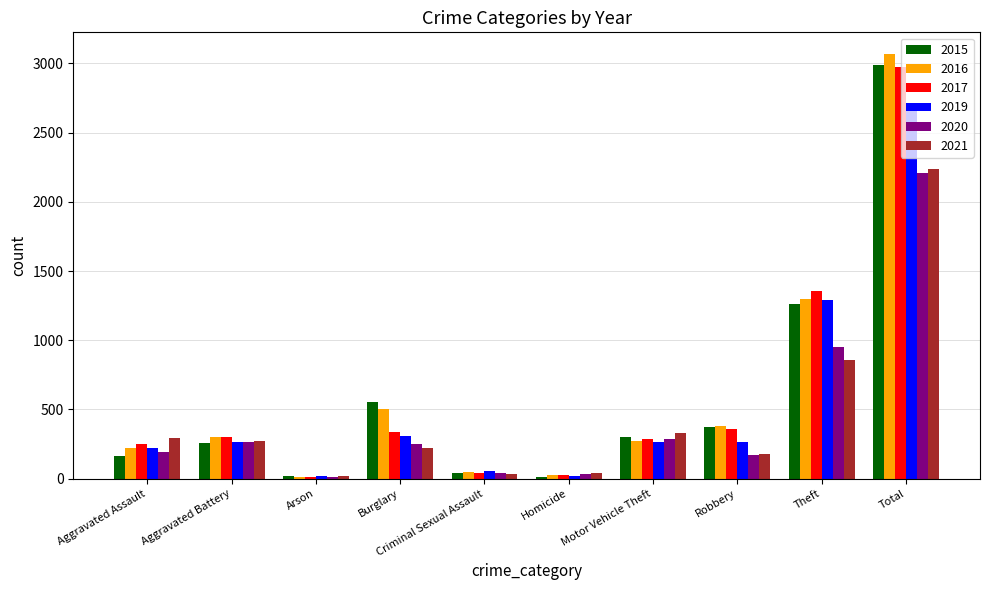

The 2017 series shows 251 at Aggravated Assault. True or false?

True